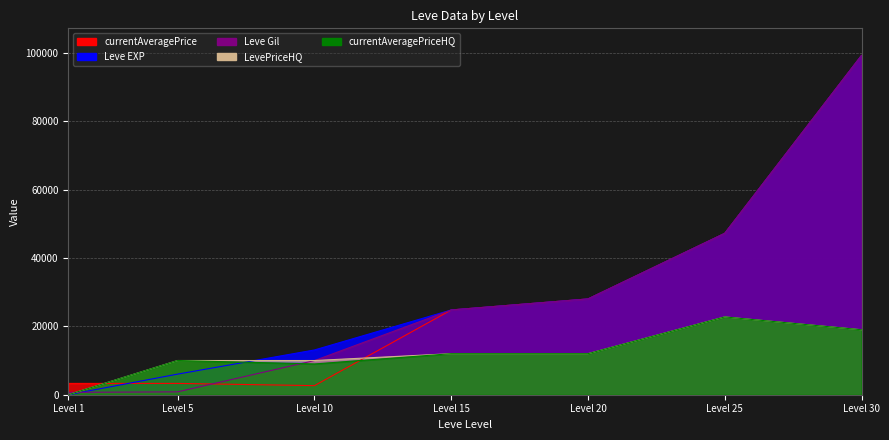

At which label does currentAveragePriceHQ reach its minimum?

Level 1